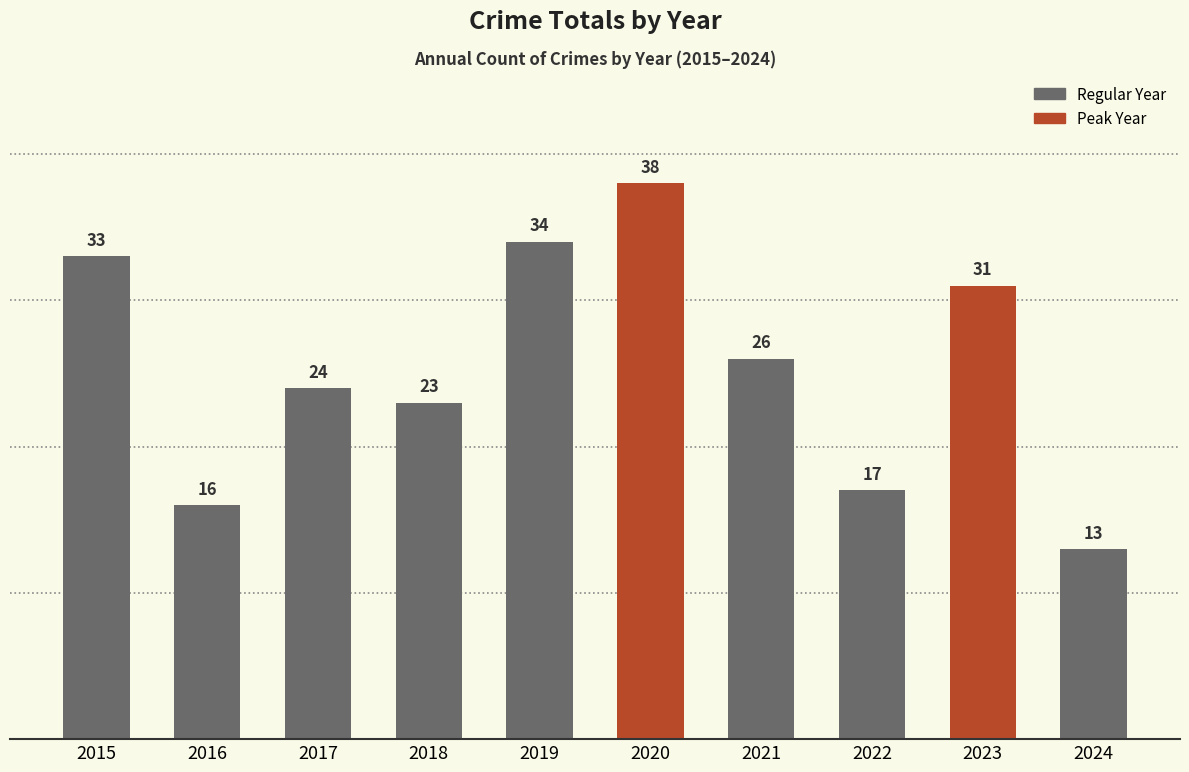

Approximately how many times larger is the value at 2019 compared to 2017?

1.4